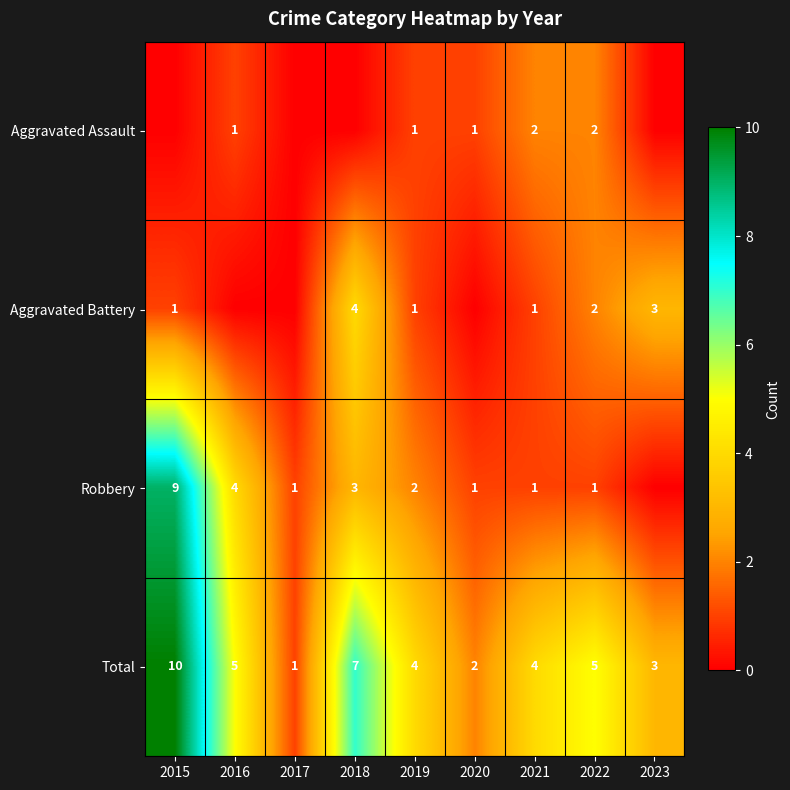

What is the difference between the second highest and minimum values in the Total series?

6